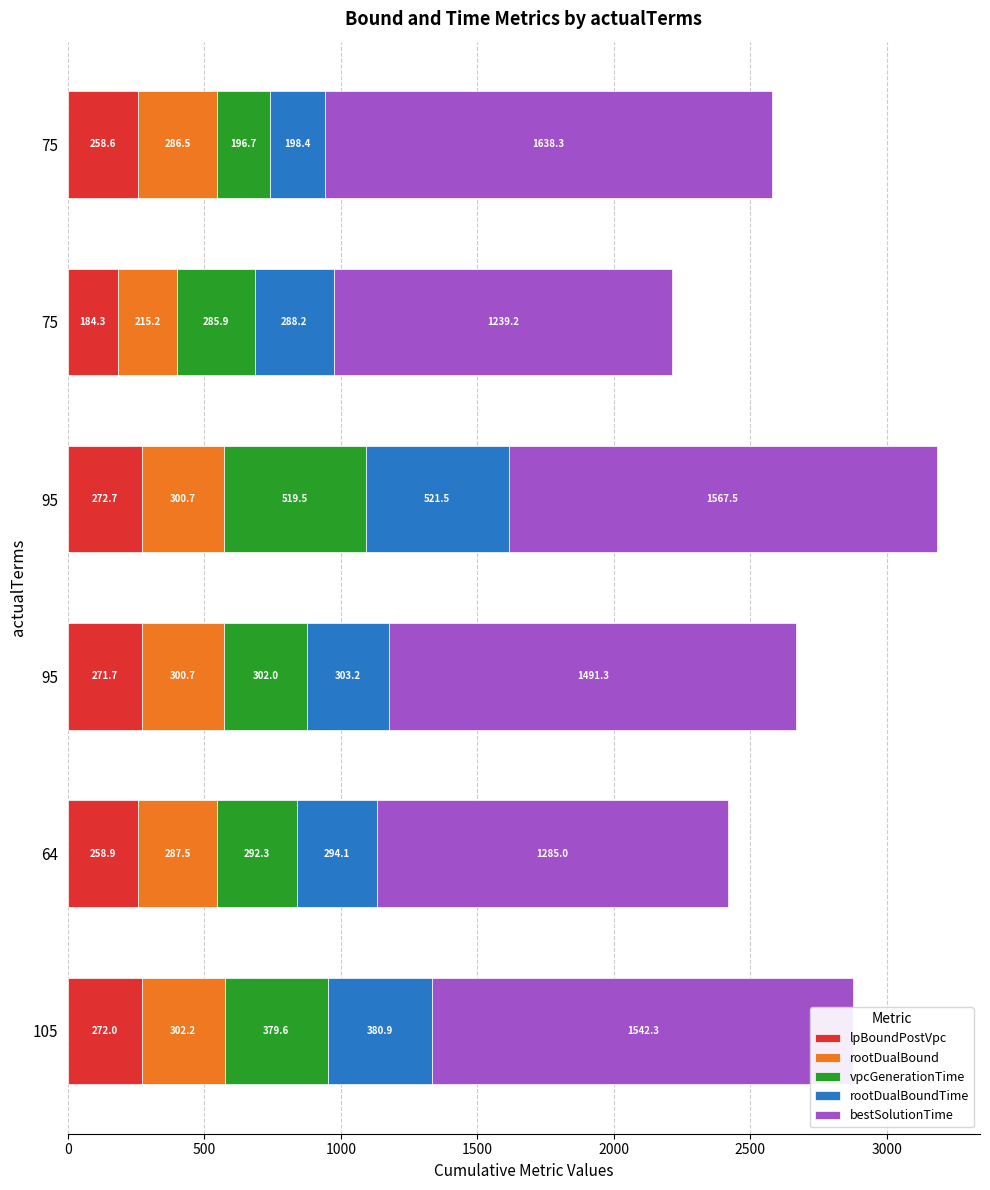

What is the value of the lpBoundPostVpc bar at the 6th from the left?

258.6